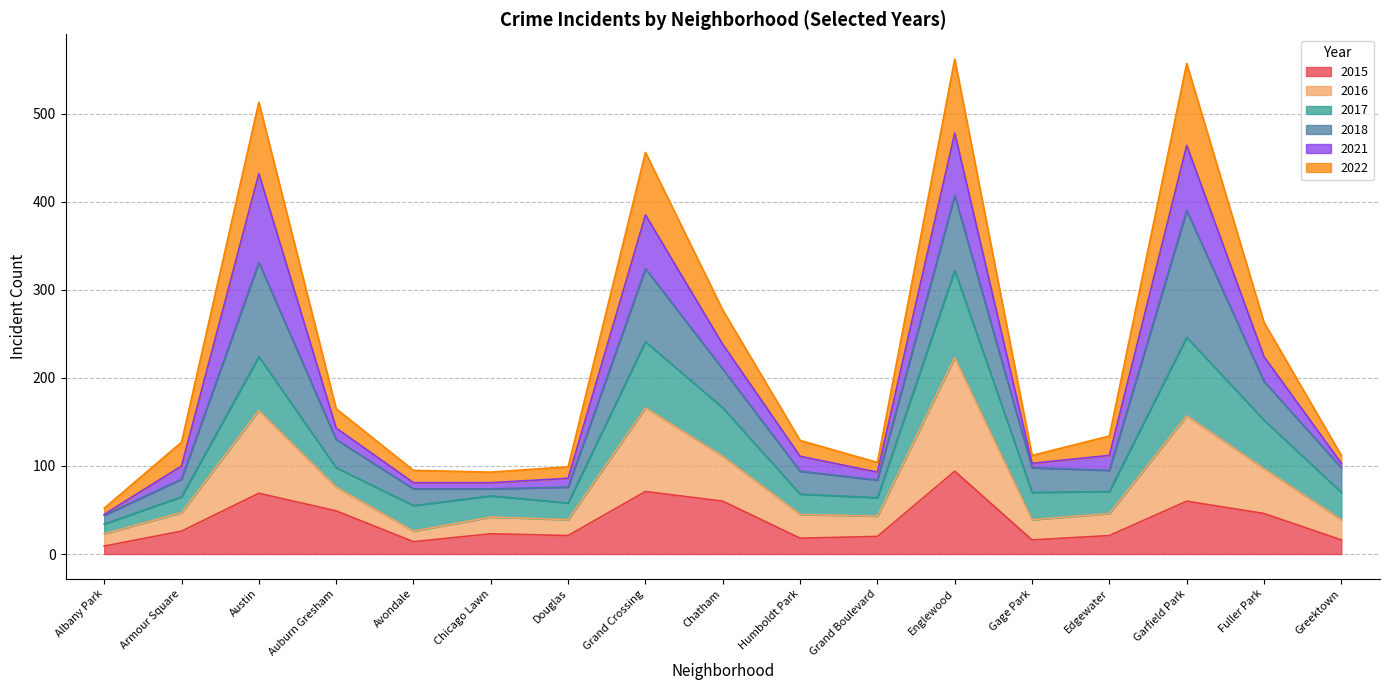

What is the highest value of the 2015 series?

94